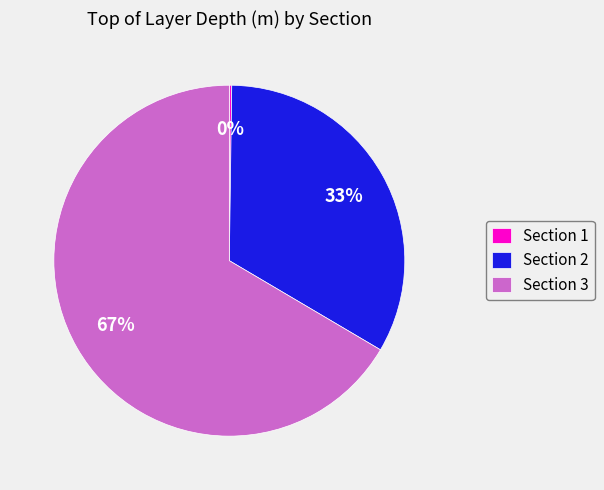

True or false: Section 2 accounts for 28% of the total.

False